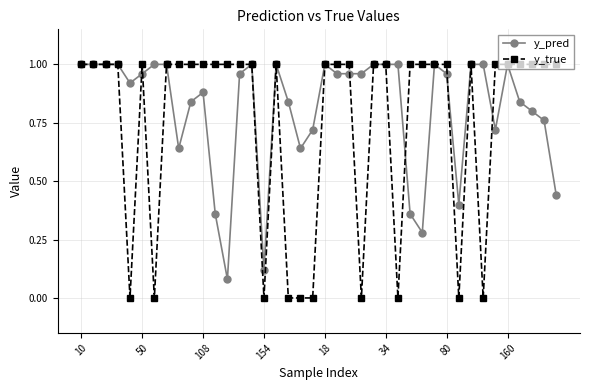

Rank the series by their average value, from lowest to highest.

y_true, y_pred